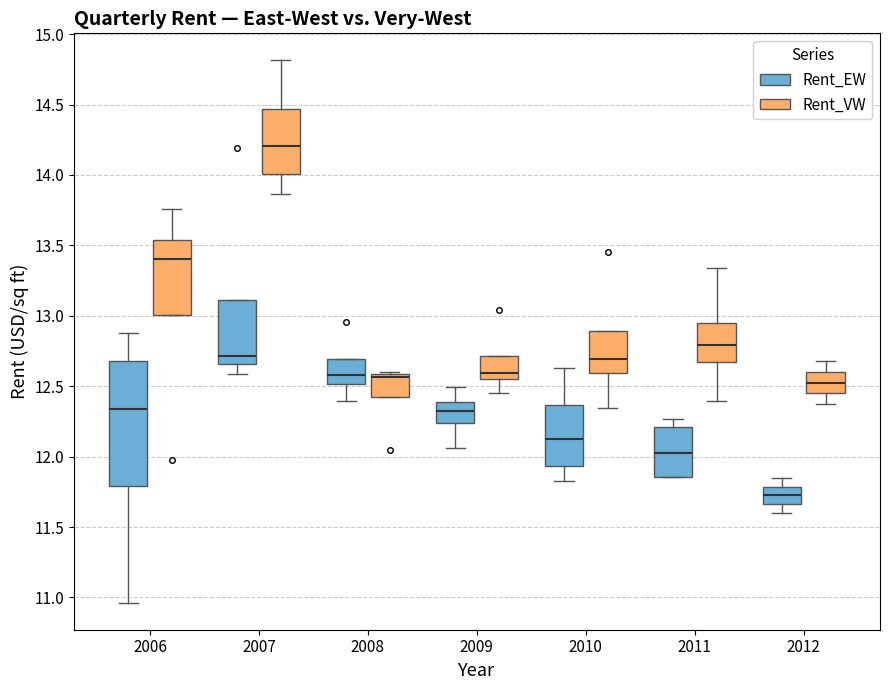

Comparing the boxes themselves (not the whiskers), which one is the tallest?

2006 (Rent_EW)